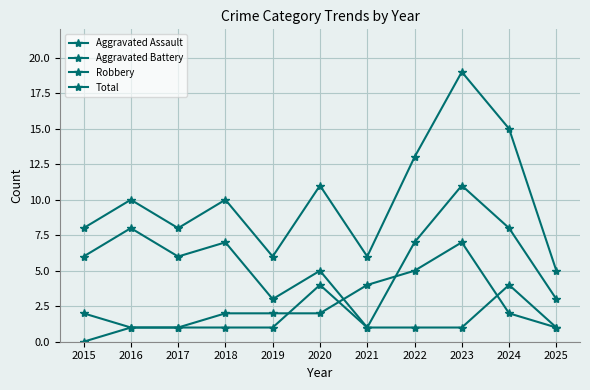

Which label corresponds to the largest value in the chart?

2023